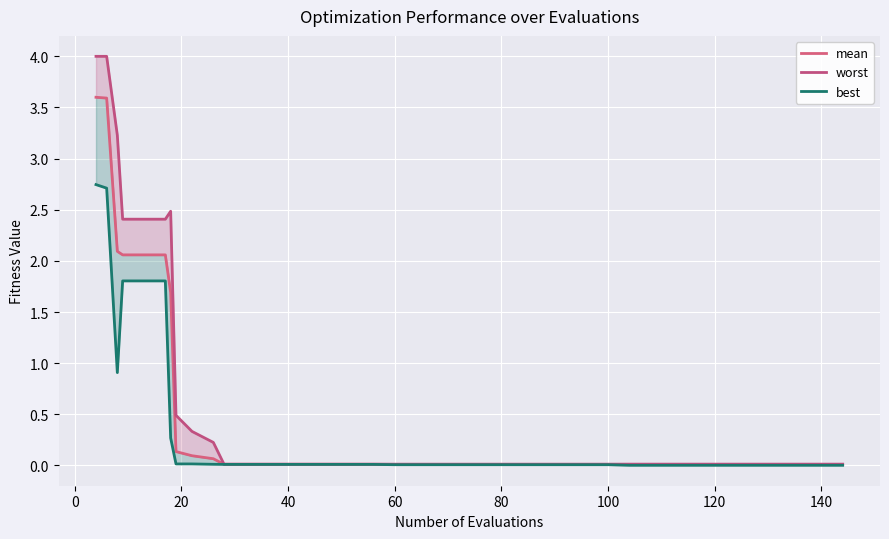

True or false: mean and best cross at least once.

False